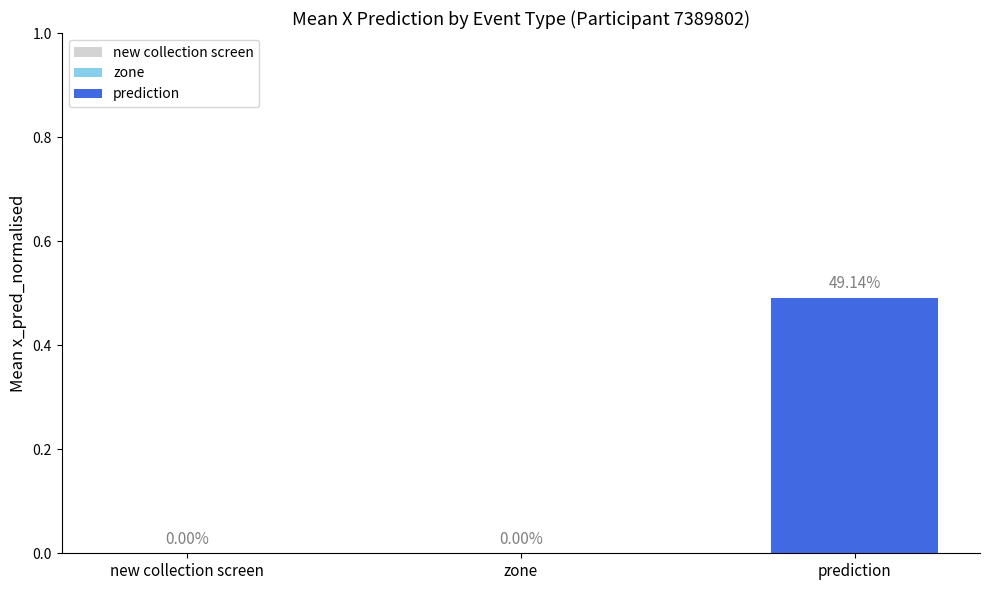

Which has a higher value, prediction or zone?

prediction